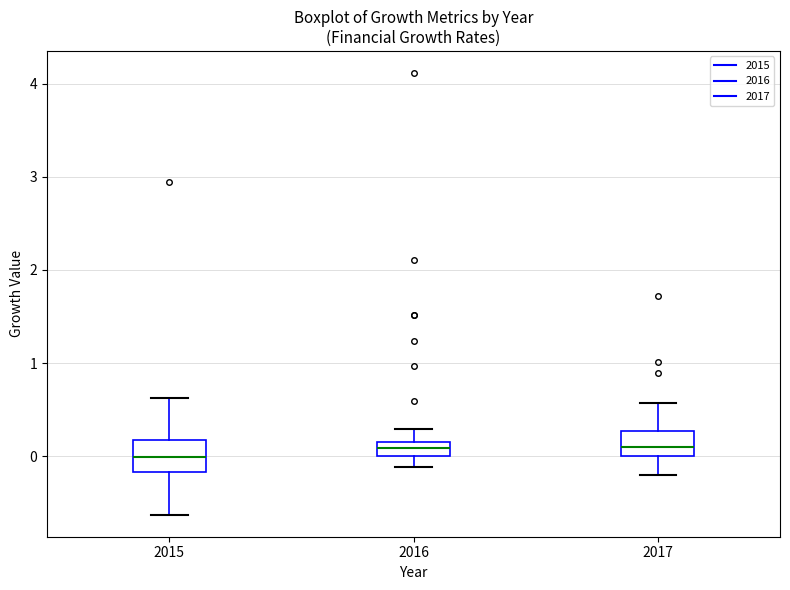

Reading left to right, transcribe this box plot: for each box, give where its median line is, the range the box spans, and where its two whiskers end, as read against the y-axis. The values are not printed on the chart, so give them approximately, as read against the axis.

2015: median 0.0, box -0.2 to 0.2, whiskers -0.6 to 0.6
2016: median 0.1, box 0.0 to 0.2, whiskers -0.1 to 0.3
2017: median 0.1, box 0.0 to 0.3, whiskers -0.2 to 0.6